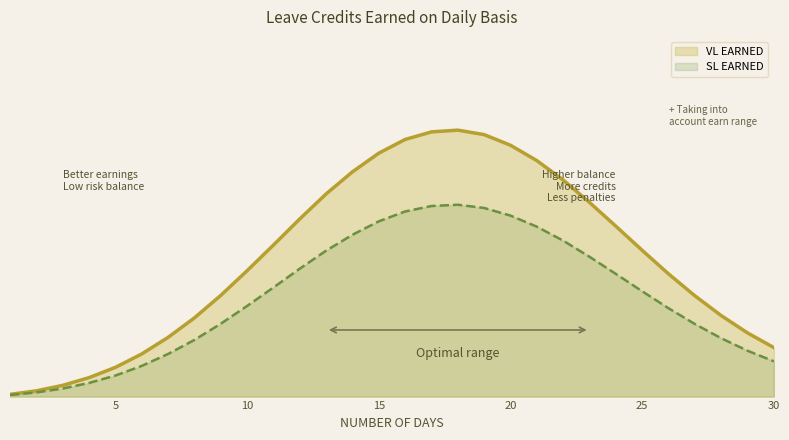

What is the maximum value shown in the chart?

1.2